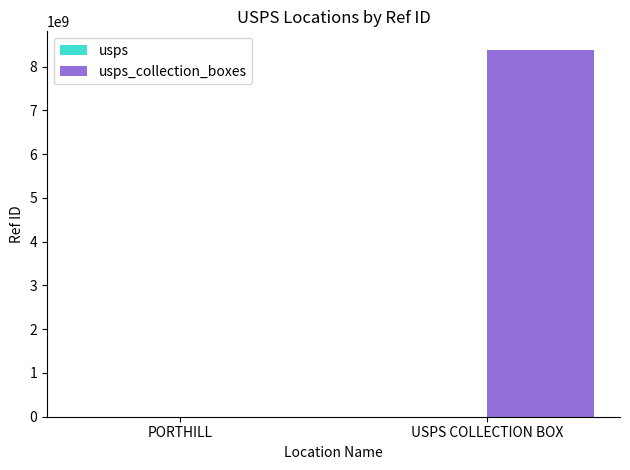

What is the maximum value shown in the chart?

8385300002